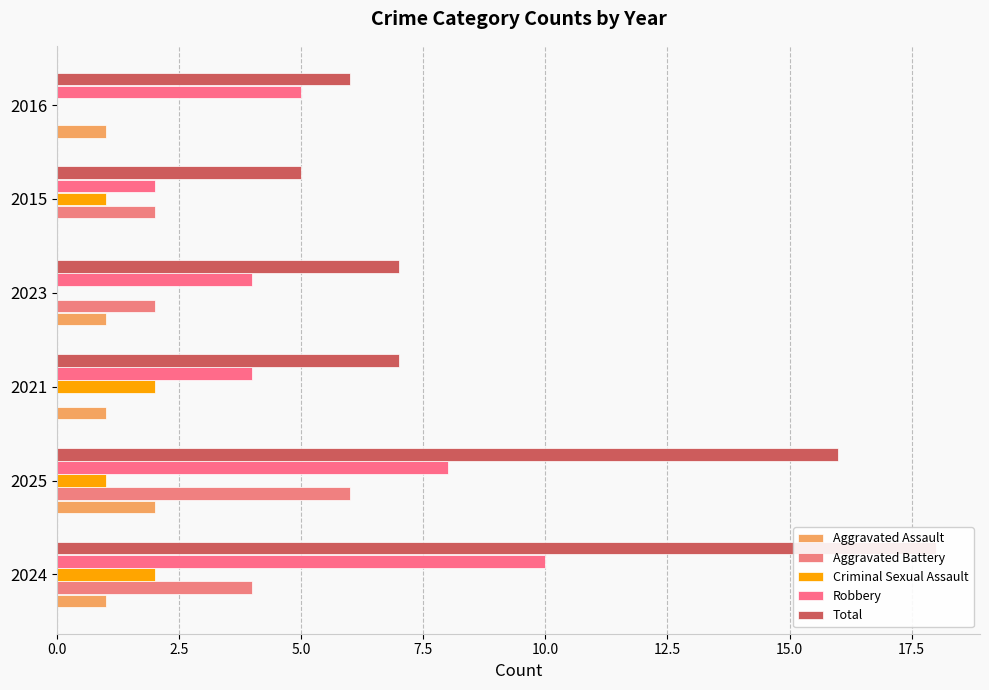

How many distinct data groups are displayed?

5